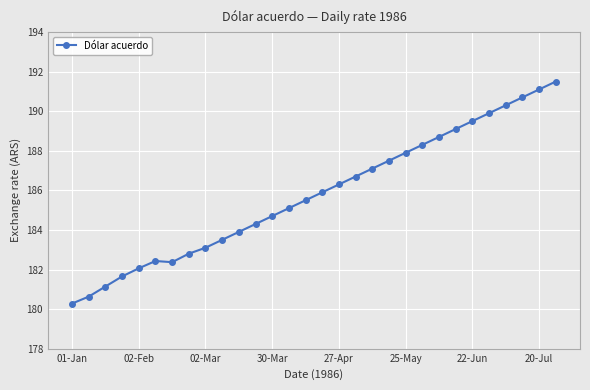

What is the greatest value displayed?

191.5